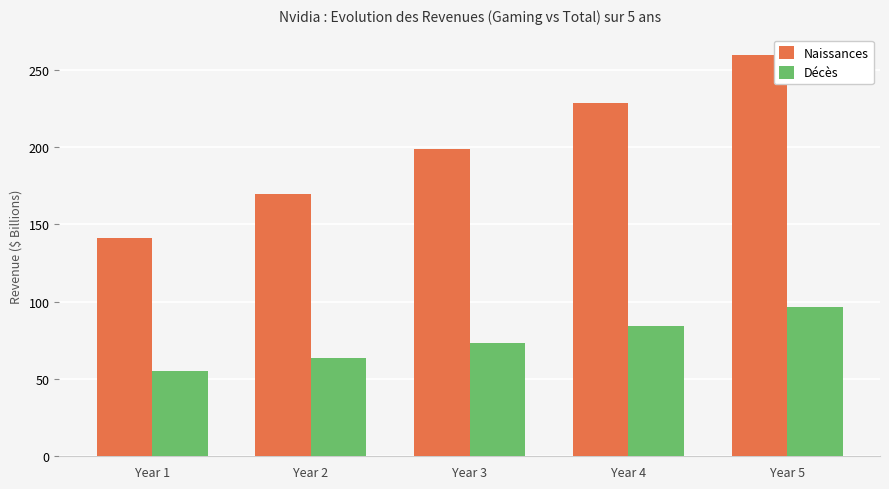

At Year 1, list the series in order from largest to smallest.

Naissances, Décès